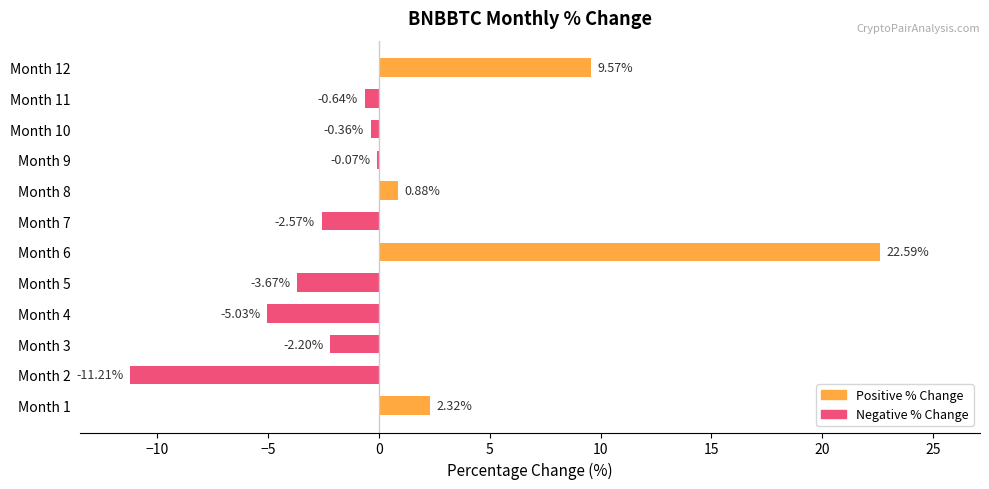

What is the sum of all values?

9.6